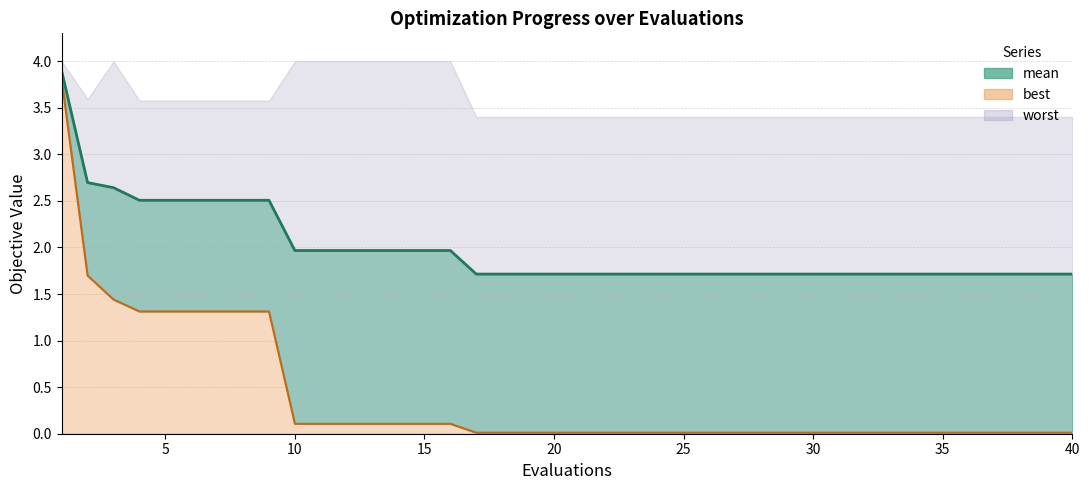

True or false: best_line and mean_line cross at least once.

False